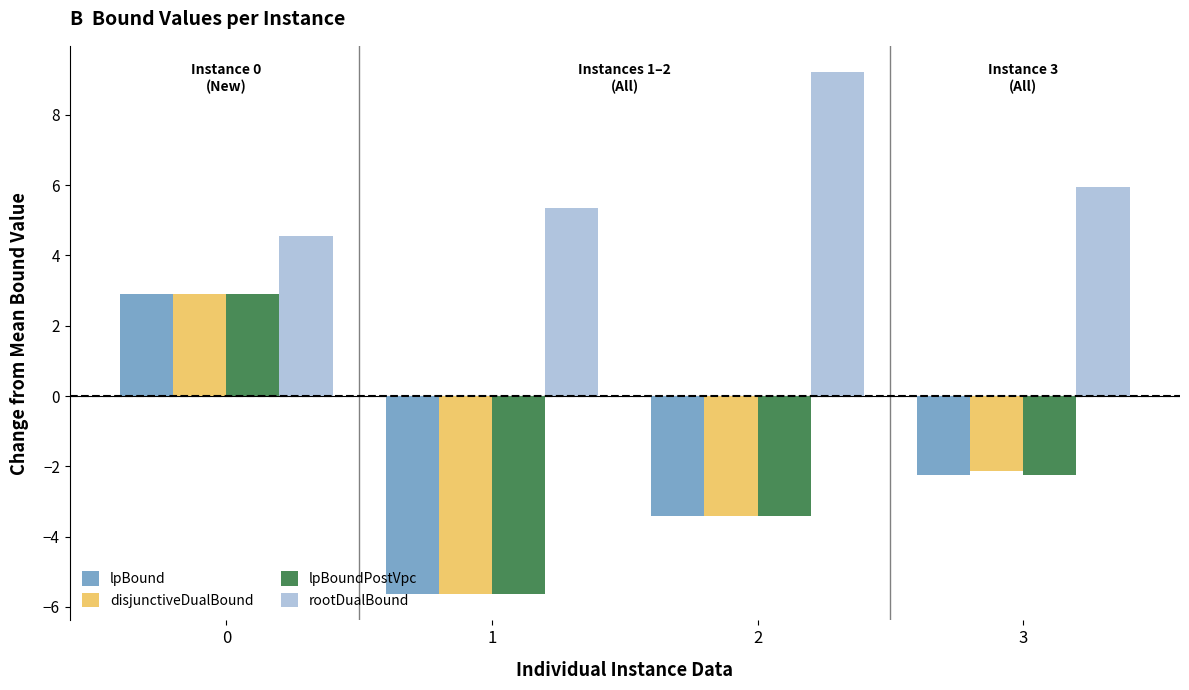

Where is lpBound nearest to the value -1?

3